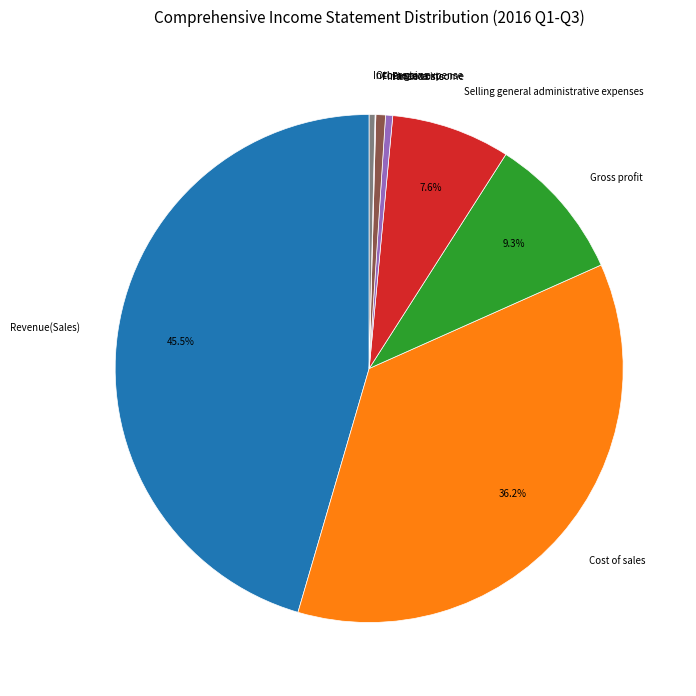

Is it true that Selling general administrative expenses is 8% of the pie?

True